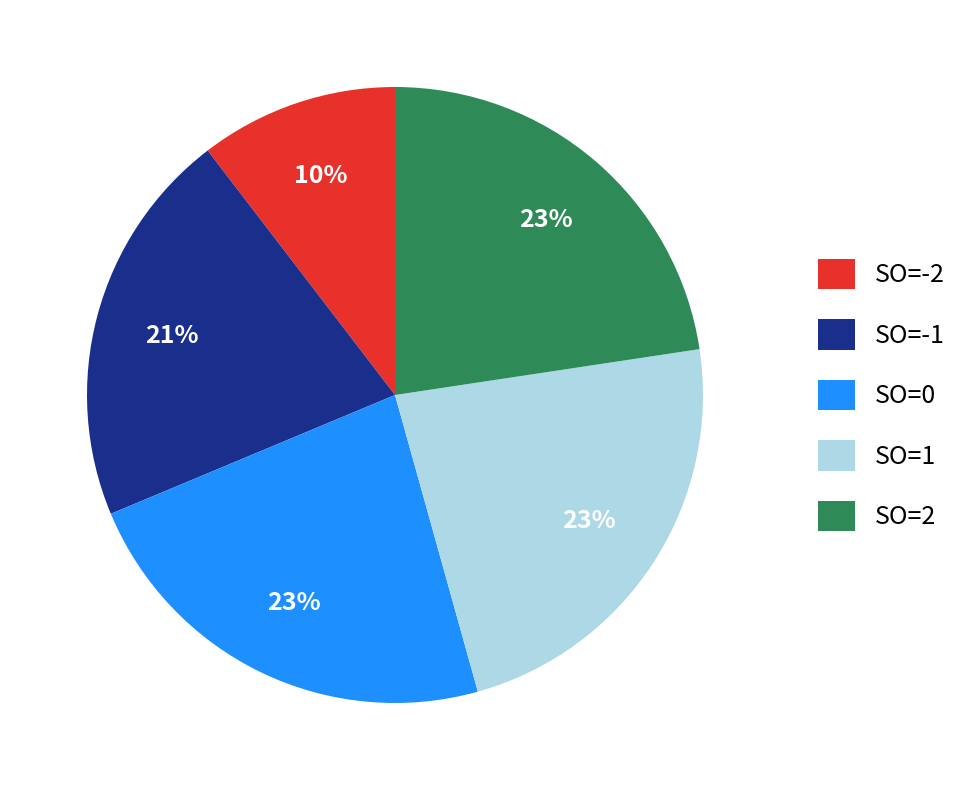

Combined, do SO=-1 and SO=0 account for over 50%?

No